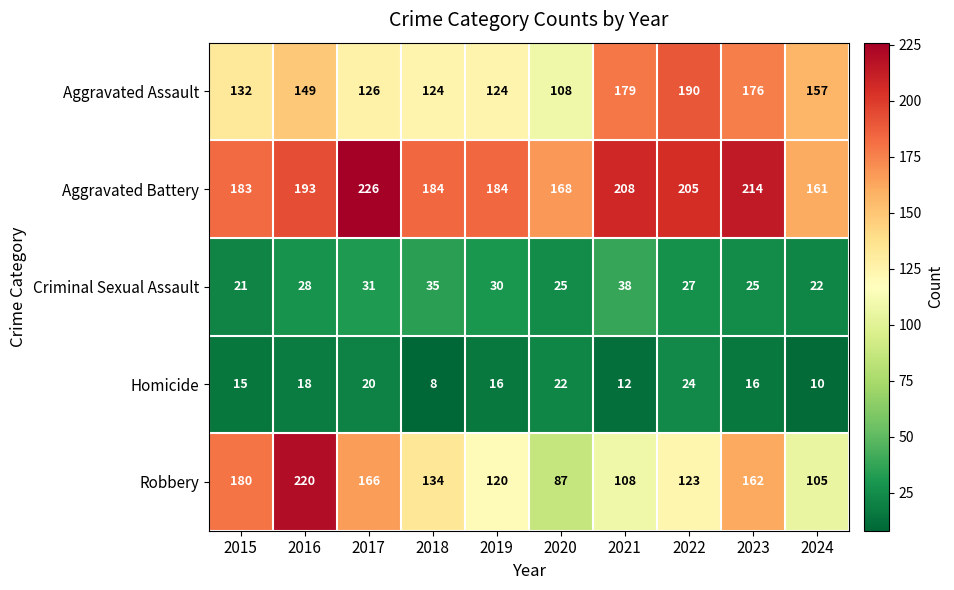

List the series in order of their peak value, highest first.

Aggravated Battery, Robbery, Aggravated Assault, Criminal Sexual Assault, Homicide